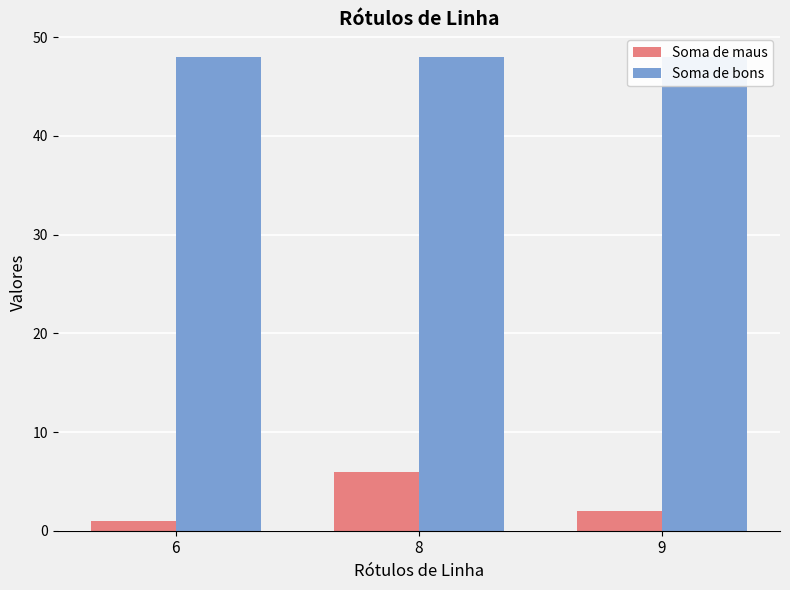

Reading right to left, extract all data points from this chart.

Soma de maus: 9=2	8=6	6=1
Soma de bons: 9=48	8=48	6=48